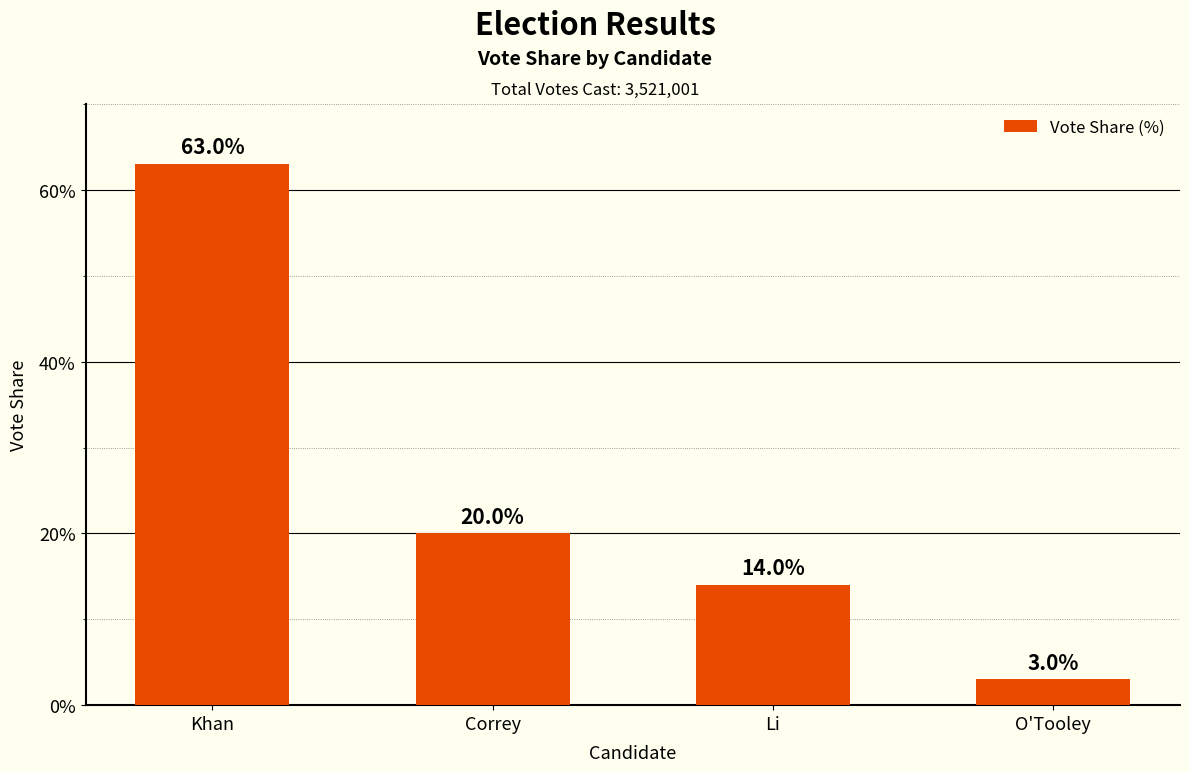

What position from the right is Correy?

3